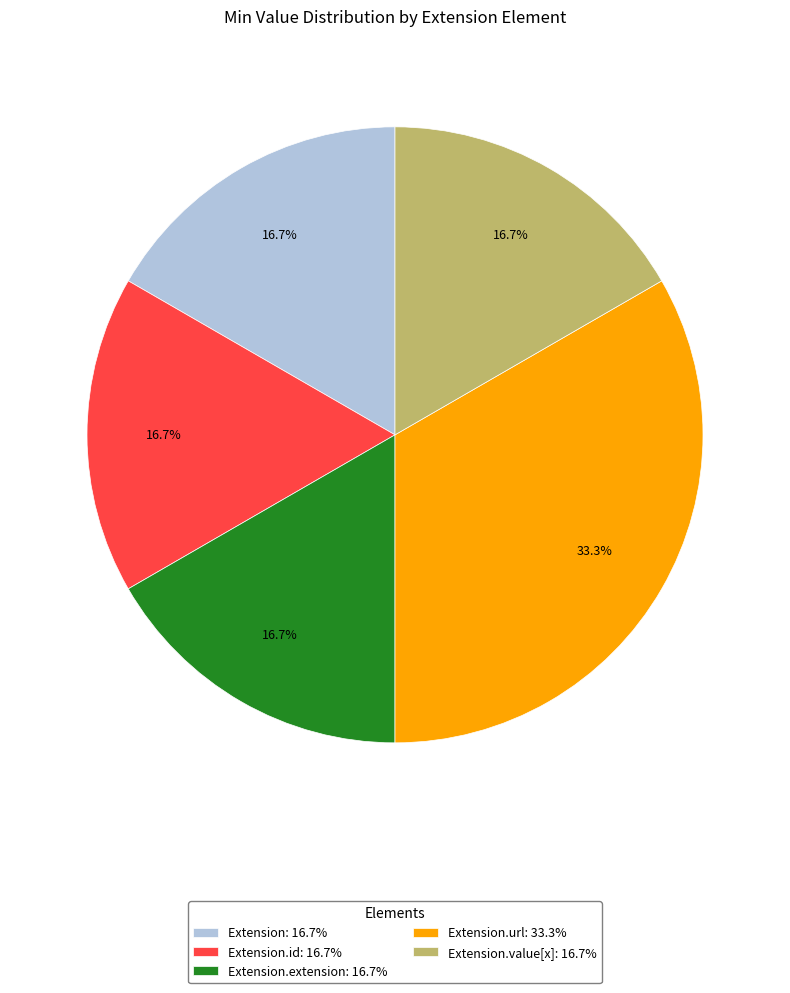

What is the ratio of the value at Extension.value[x]: 16.7% to the value at Extension.id: 16.7%?

1.0